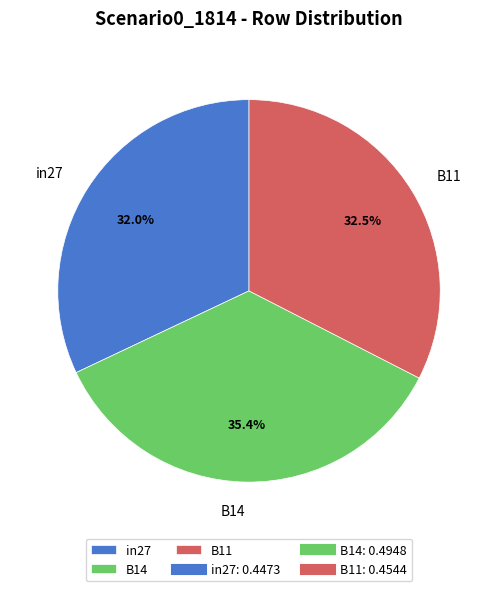

Does B11 represent more than half of the total?

No